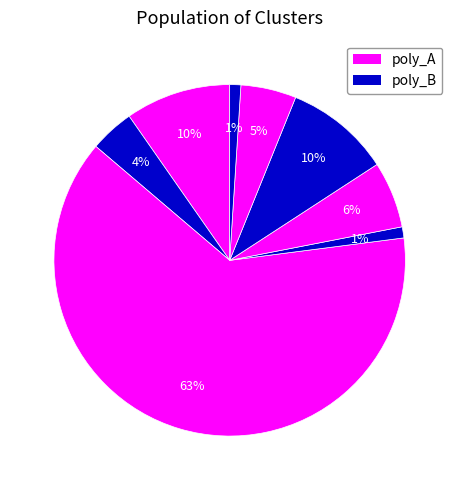

How many segments does this pie chart have?

8